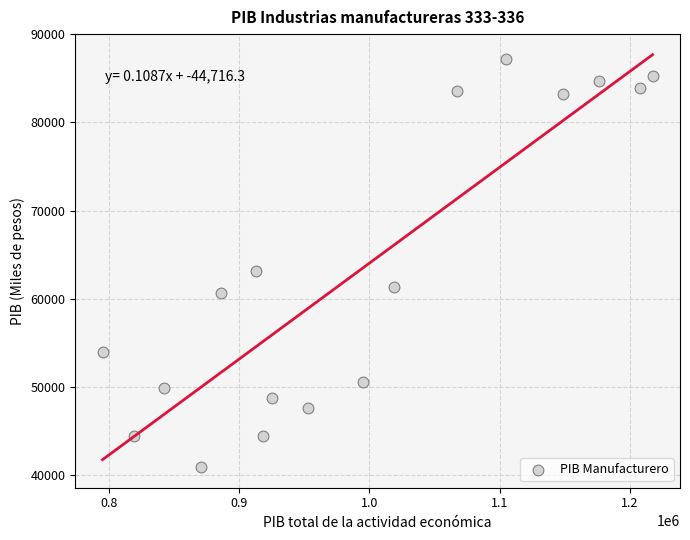

What is the range of X values (max minus min)?

422592.5